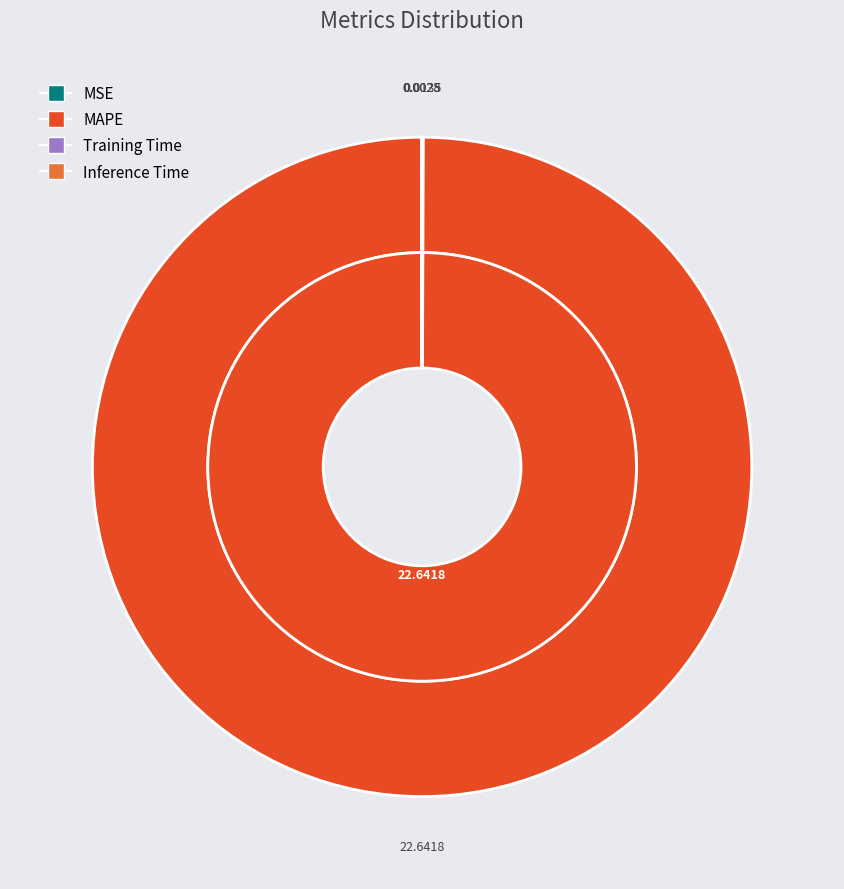

Is it true that MSE is 14% of the pie?

False